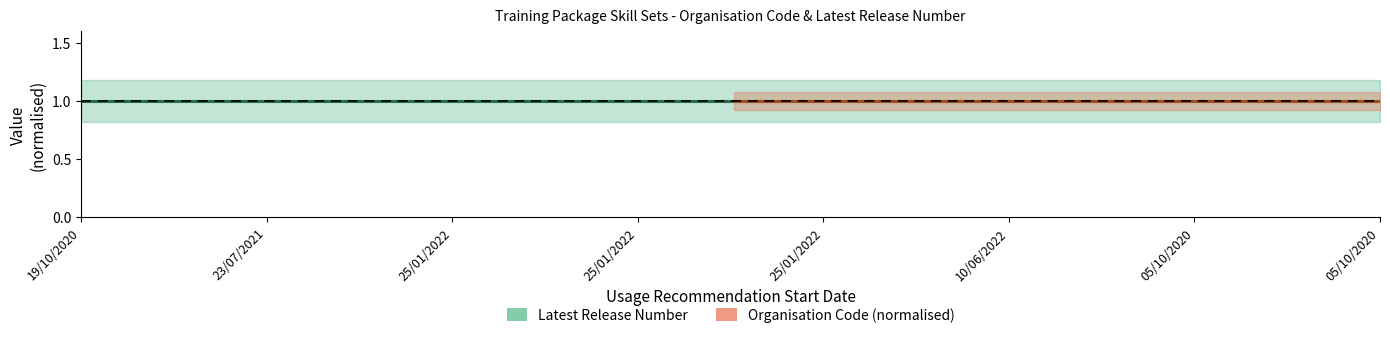

The value of Latest Release Number at 19/10/2020 is 1. True or false?

True